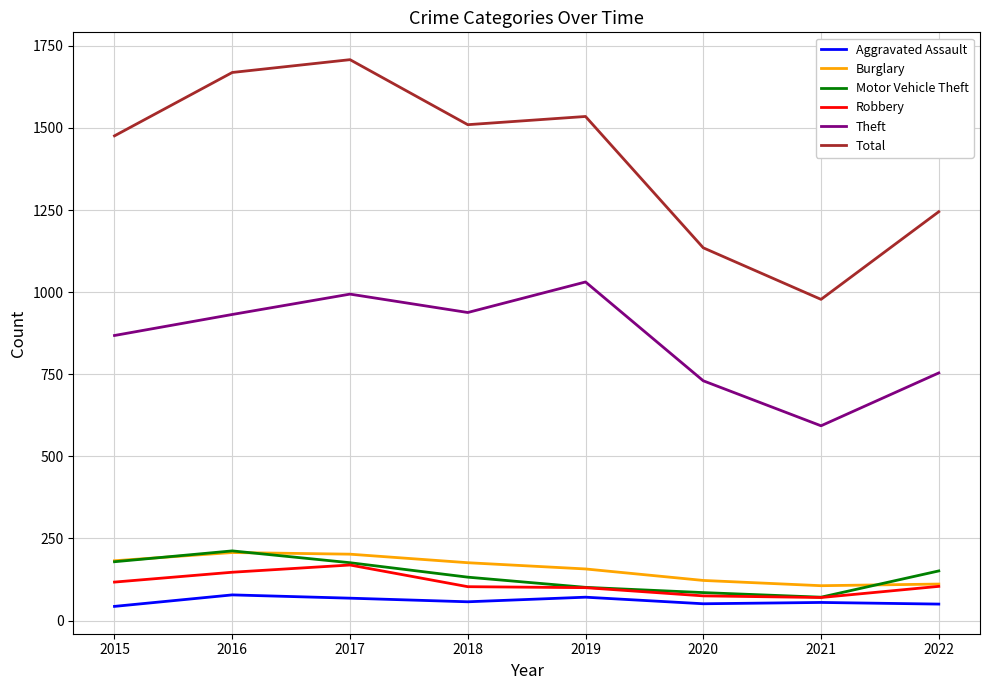

Which series has the largest total across all categories?

Total